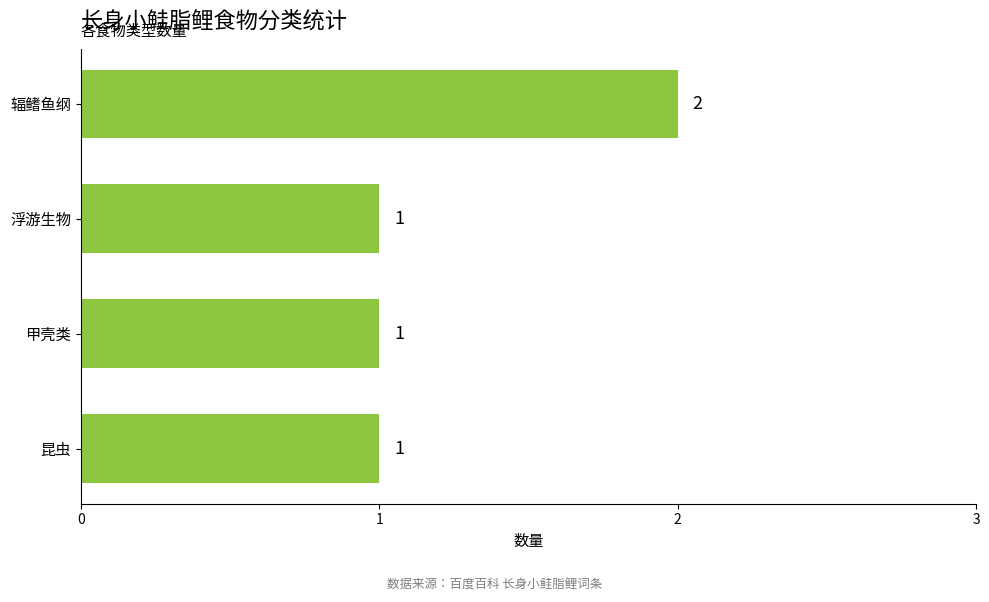

What is the value of the 3rd bar from the top?

1